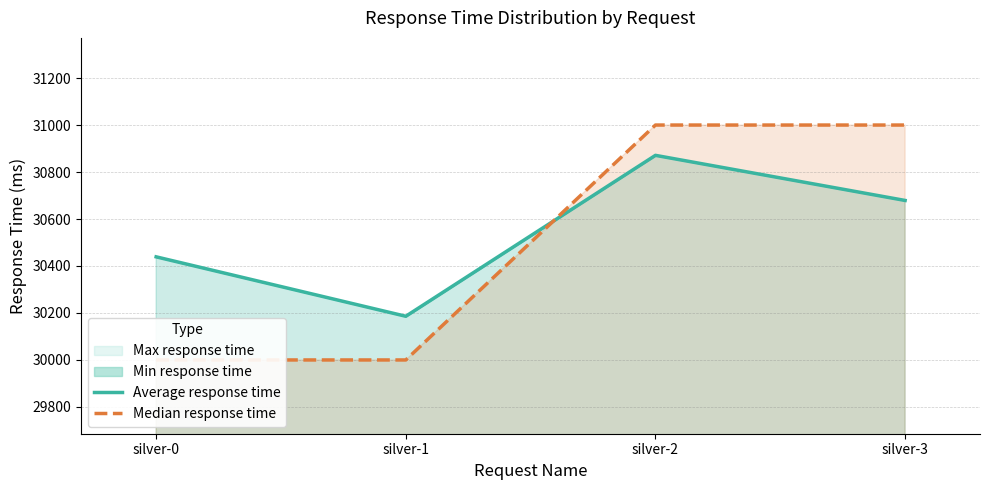

What is the difference between the Average response time values at silver-2 and silver-3?

192